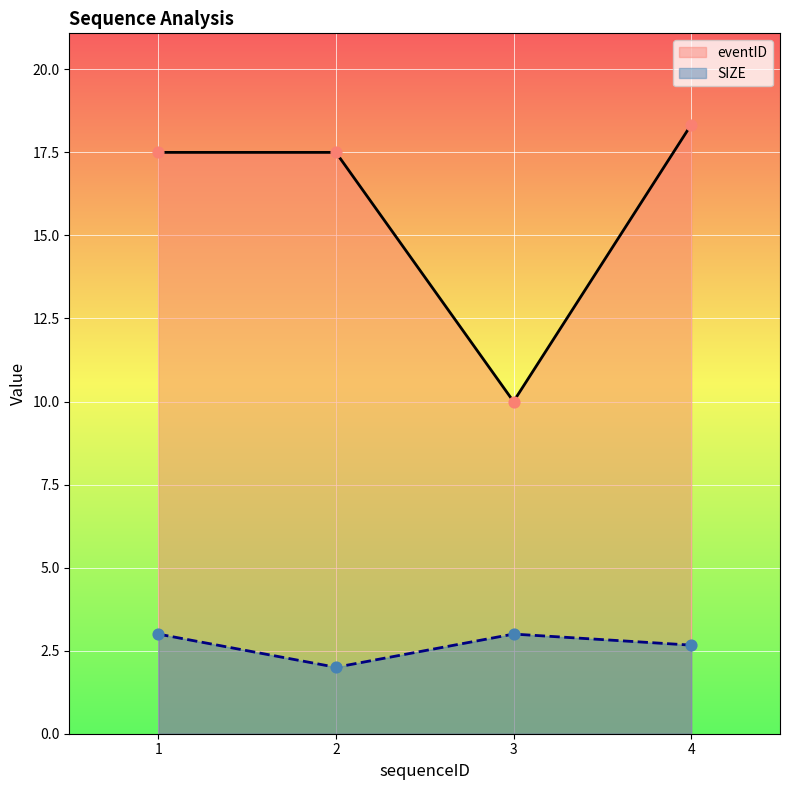

Which series has the largest Y range (max minus min)?

eventID